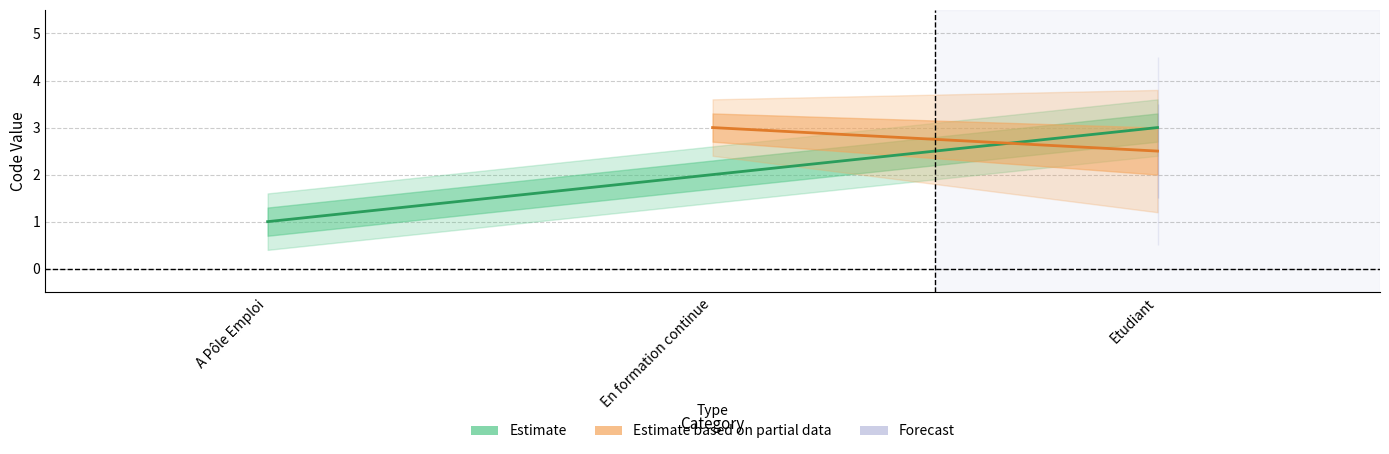

Does the chart display data point markers on the line(s)?

No